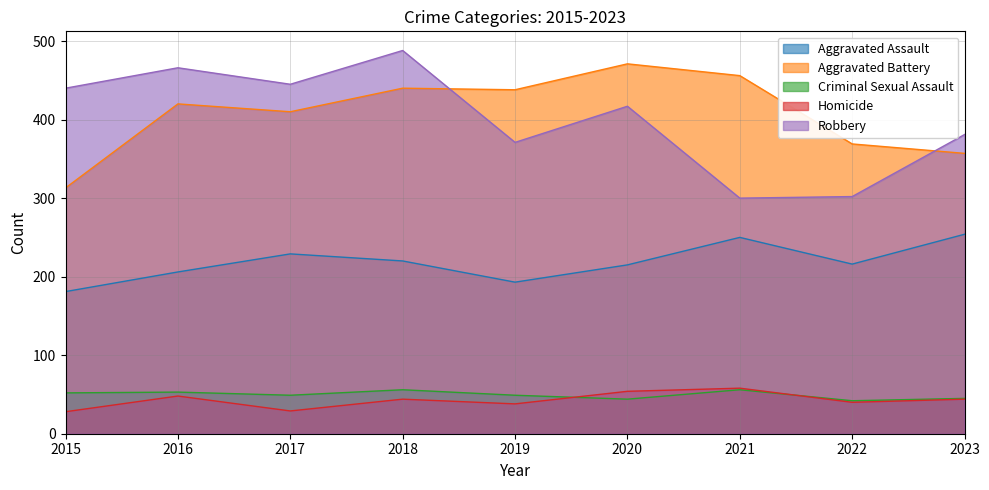

The Criminal Sexual Assault series shows 56 at 2018. True or false?

True